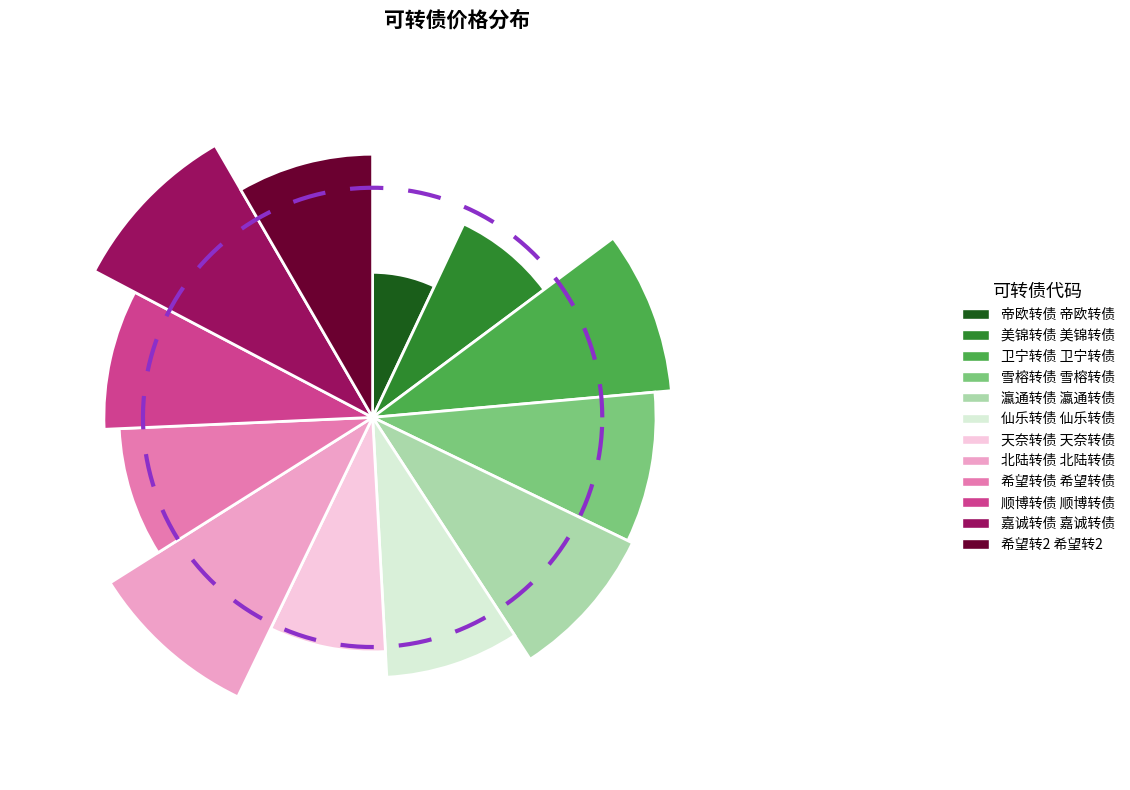

Combined, do 113656 and 127049 account for over 50%?

No